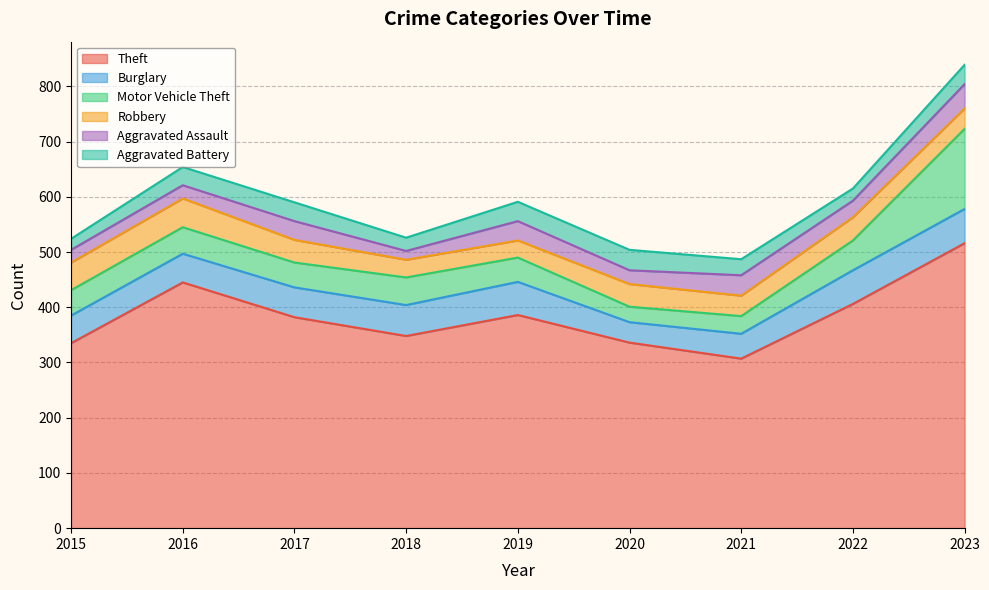

What is the value of the Burglary point at the 3rd from the left?

54